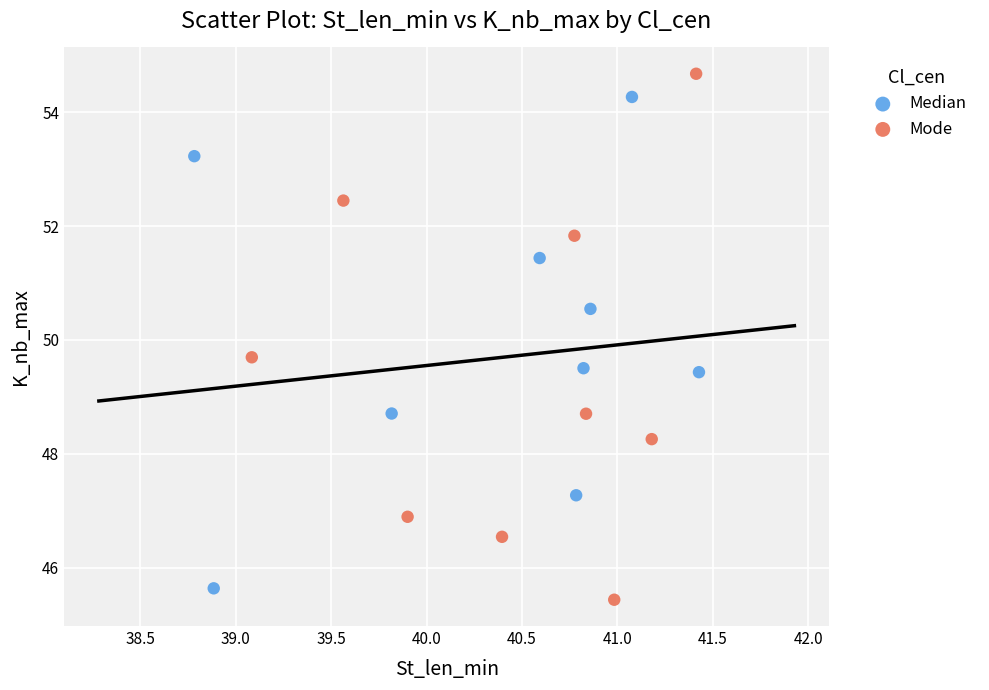

Which series has the widest spread of Y values?

Mode